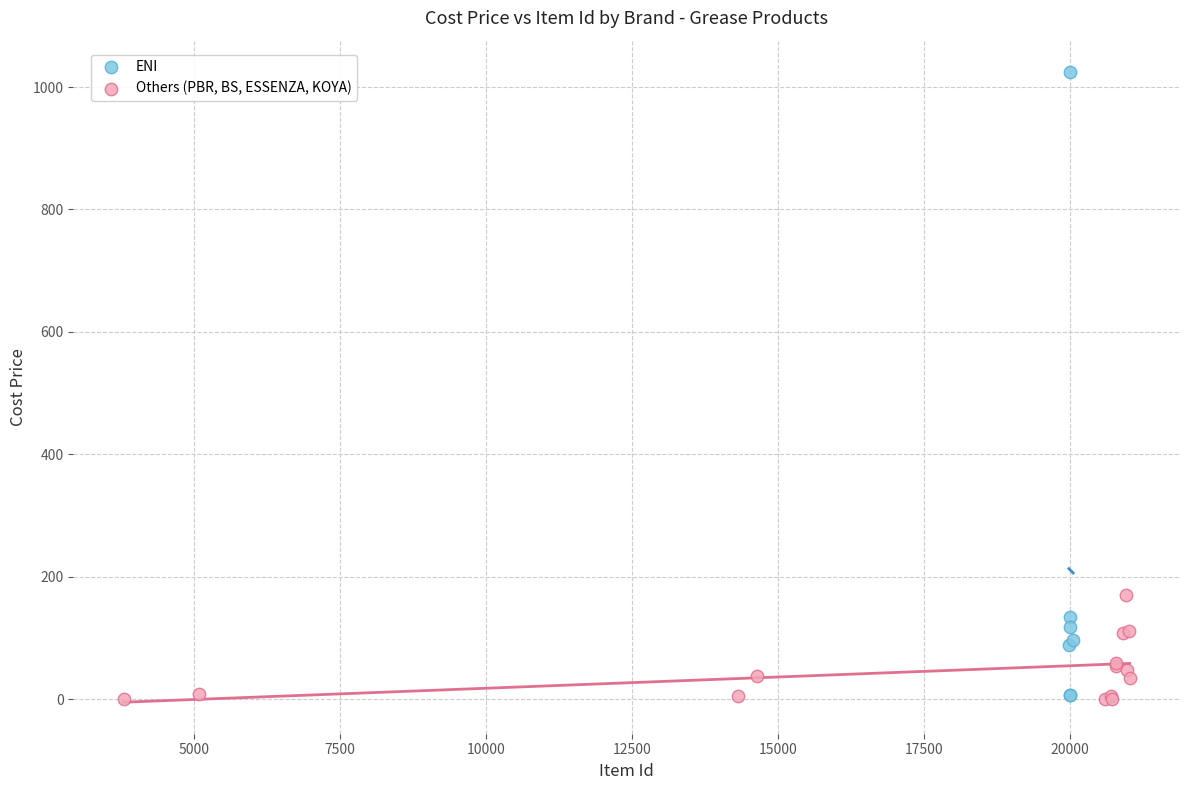

What are all the series names shown in the legend?

ENI, Others (PBR, BS, ESSENZA, KOYA)